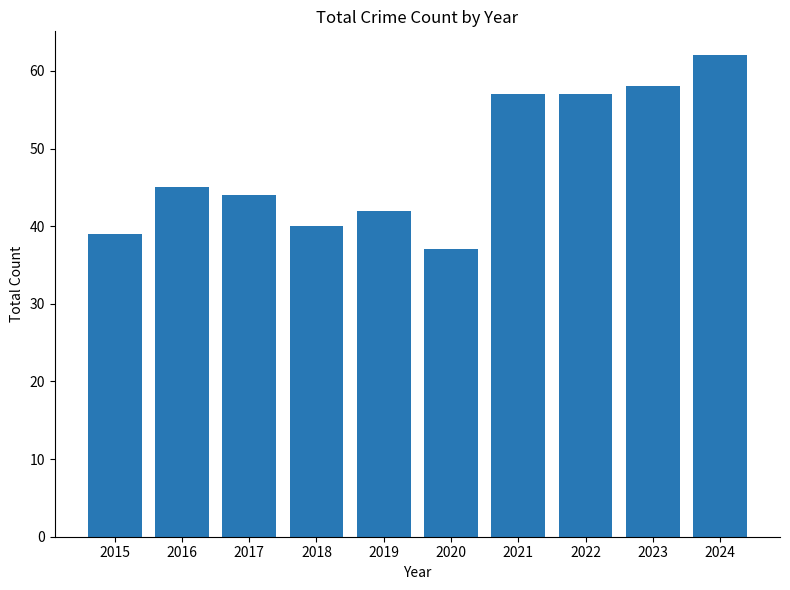

What is the change in value from 2018 to 2023?

+18